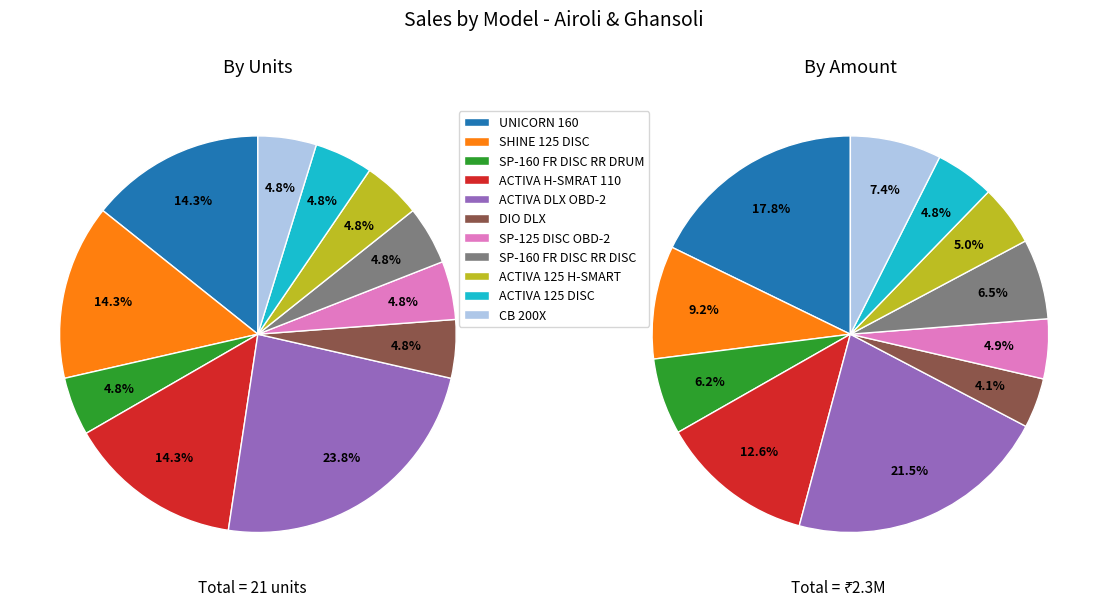

To the nearest percent, what percentage of the pie is ACTIVA 125 H-SMART?

5%